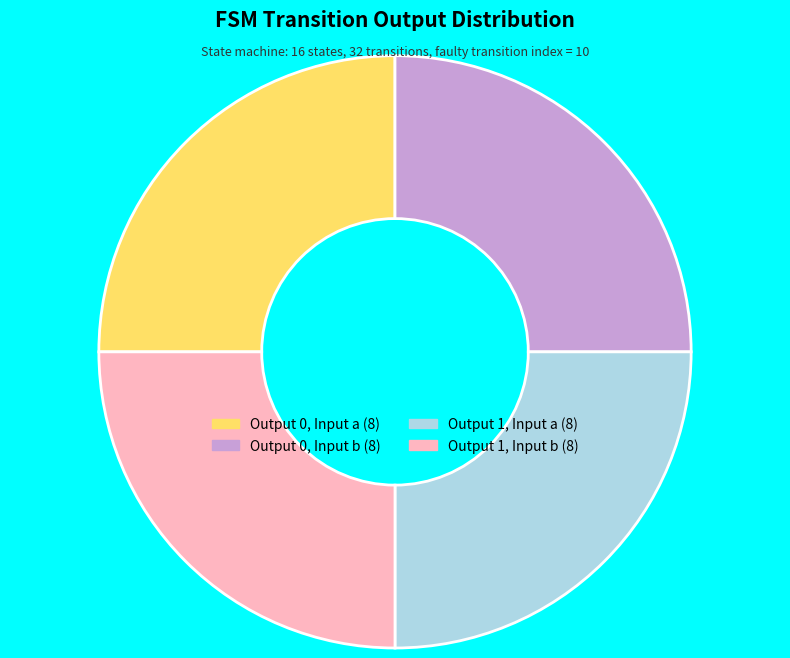

Is there a majority slice in this chart?

No